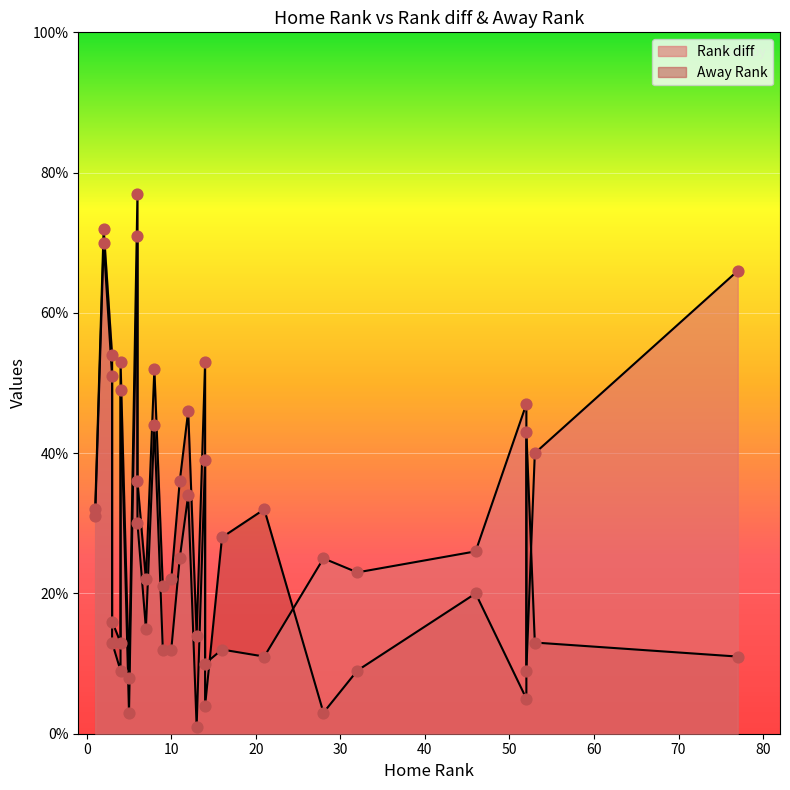

Is the value of Rank diff at 52 greater than the value of Away Rank at 14?

No